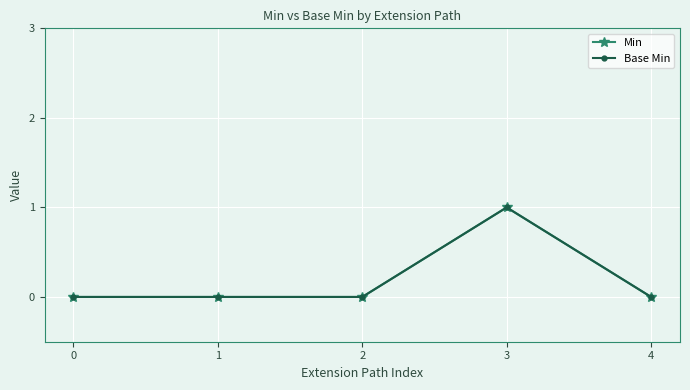

Reading left to right, extract all data points from this chart.

Min: 0	0	0	1	0
Base Min: 0	0	0	1	0